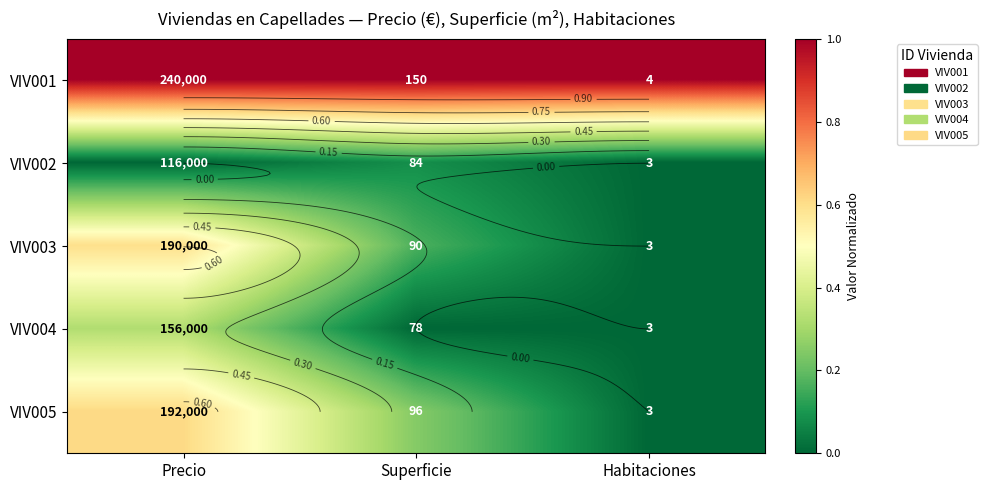

What is the maximum value shown in the chart?

1.0